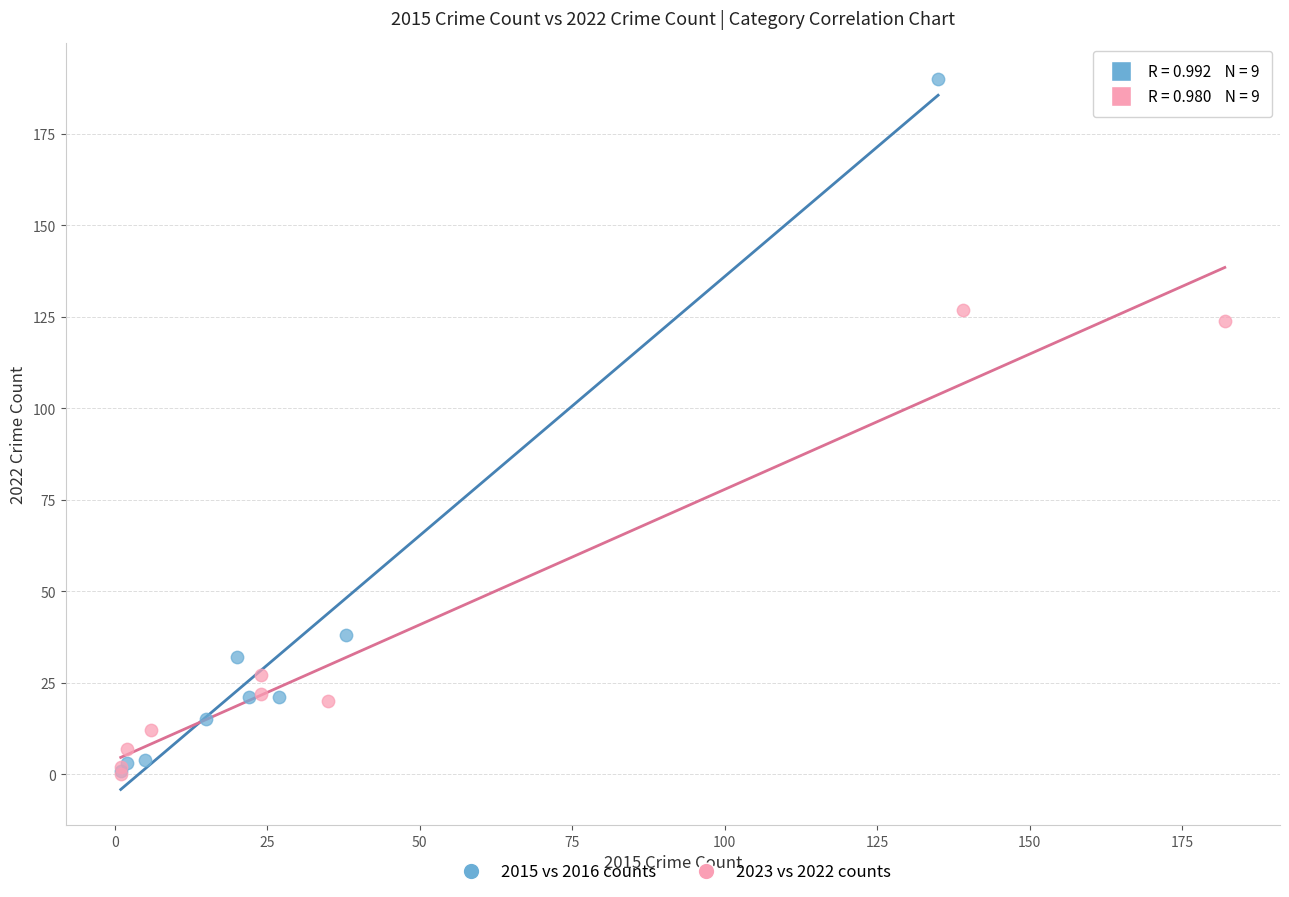

Which series has the widest spread of Y values?

2015 vs 2016 counts